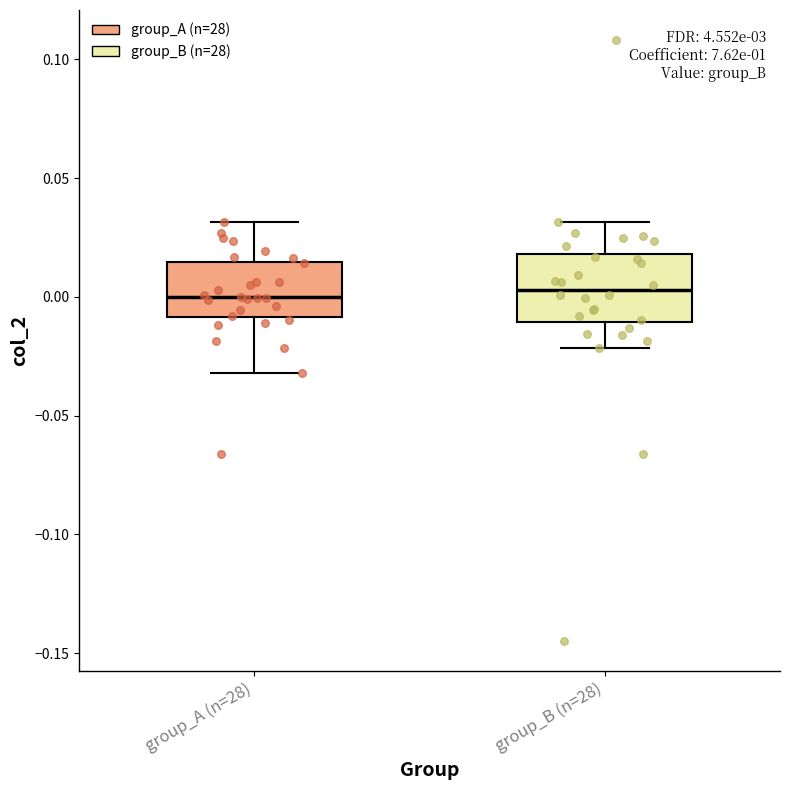

Reading left to right, read every box against the y-axis: the position of its median line, the range the box covers, and the ends of its whiskers. The values are not printed on the chart, so give them approximately, as read against the axis.

group_A (n=28): median 0.000, box -0.010 to 0.015, whiskers -0.030 to 0.030
group_B (n=28): median 0.005, box -0.010 to 0.020, whiskers -0.020 to 0.030